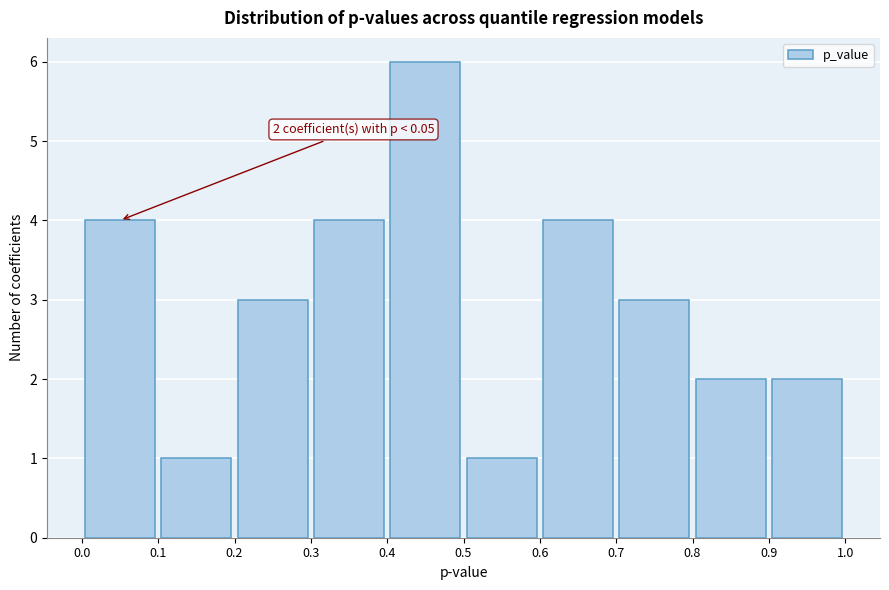

Over which range of the x-axis is the bar tallest?

0.4 to 0.5